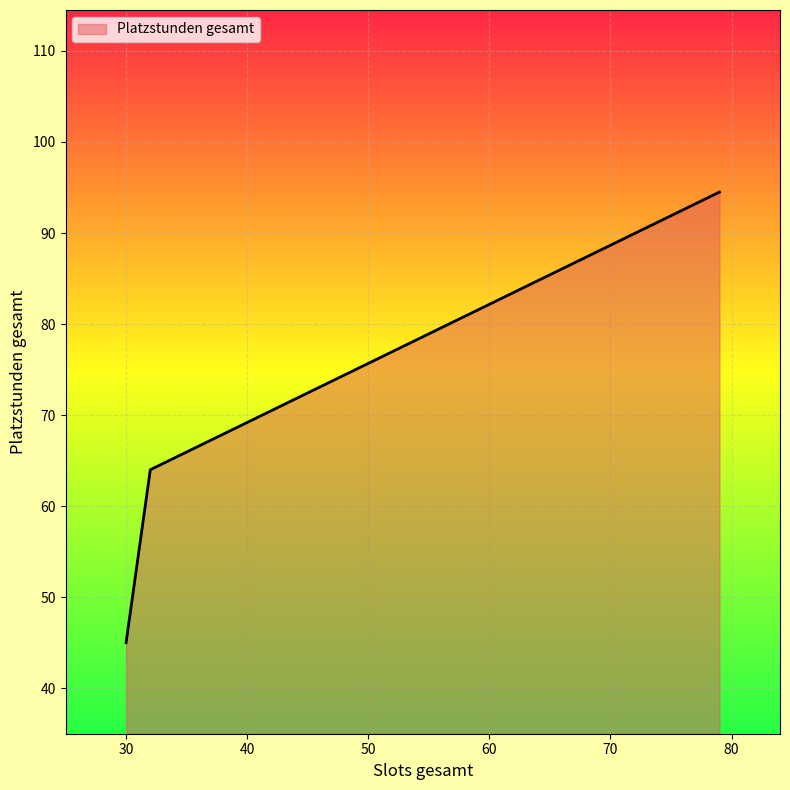

What is the sum of all values?

203.5